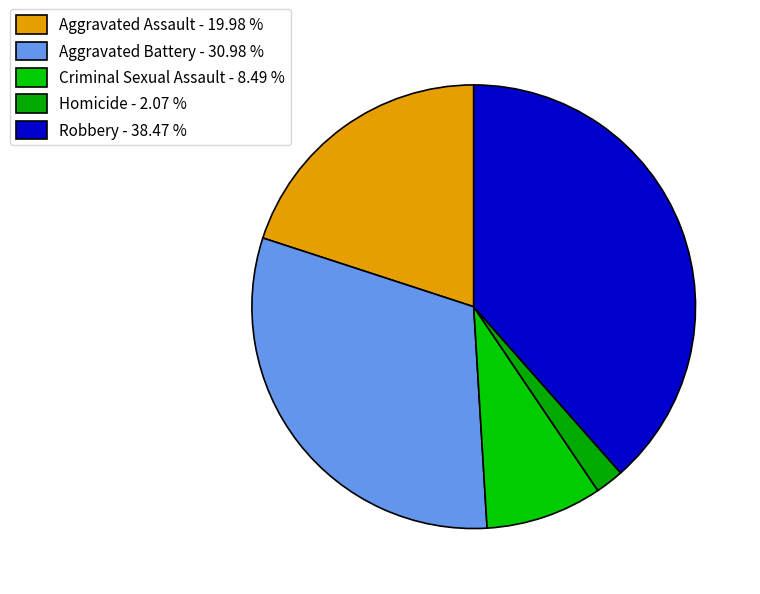

How many segments does this pie chart have?

5